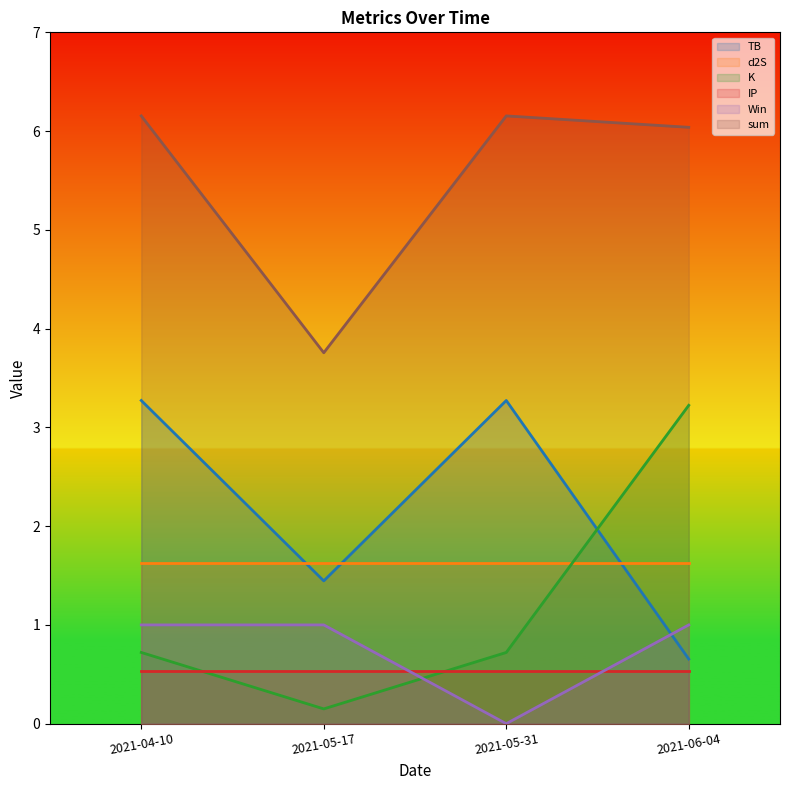

What is the sum of the Win values at 2021-06-04 and 2021-05-17?

2.0